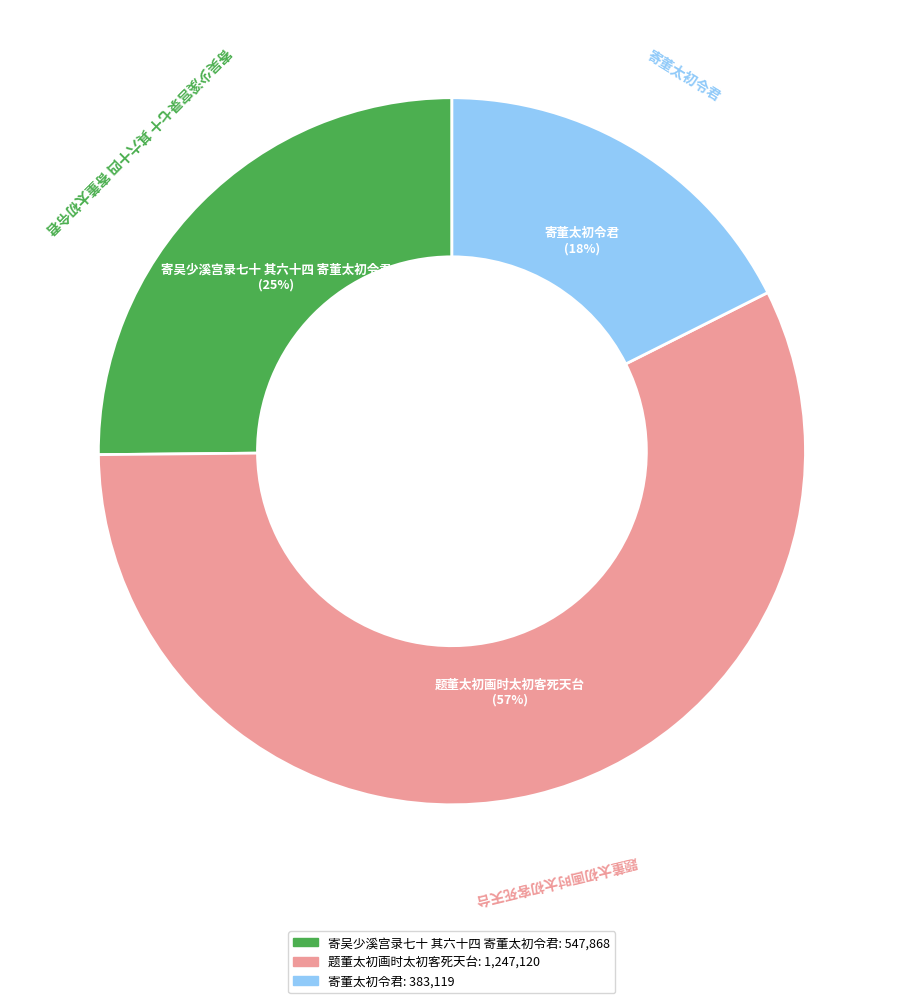

What percentage is the 寄吴少溪宫录七十 其六十四 寄董太初令君 slice, to the nearest percent?

25%